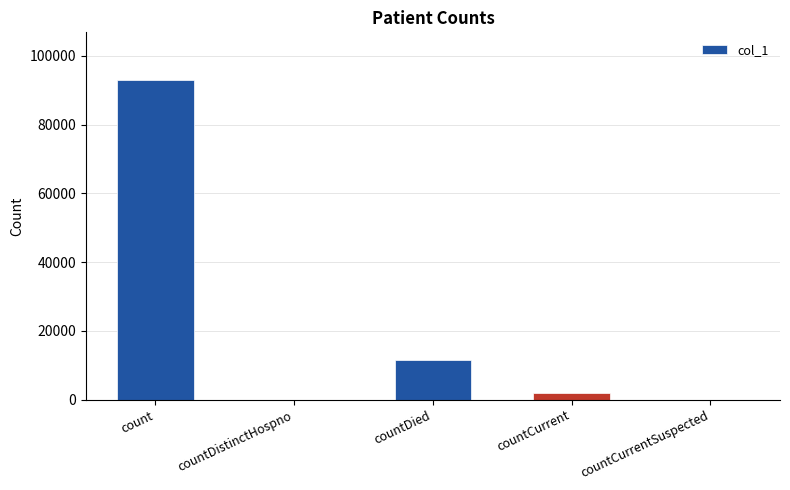

What is the sum of all values?

106340